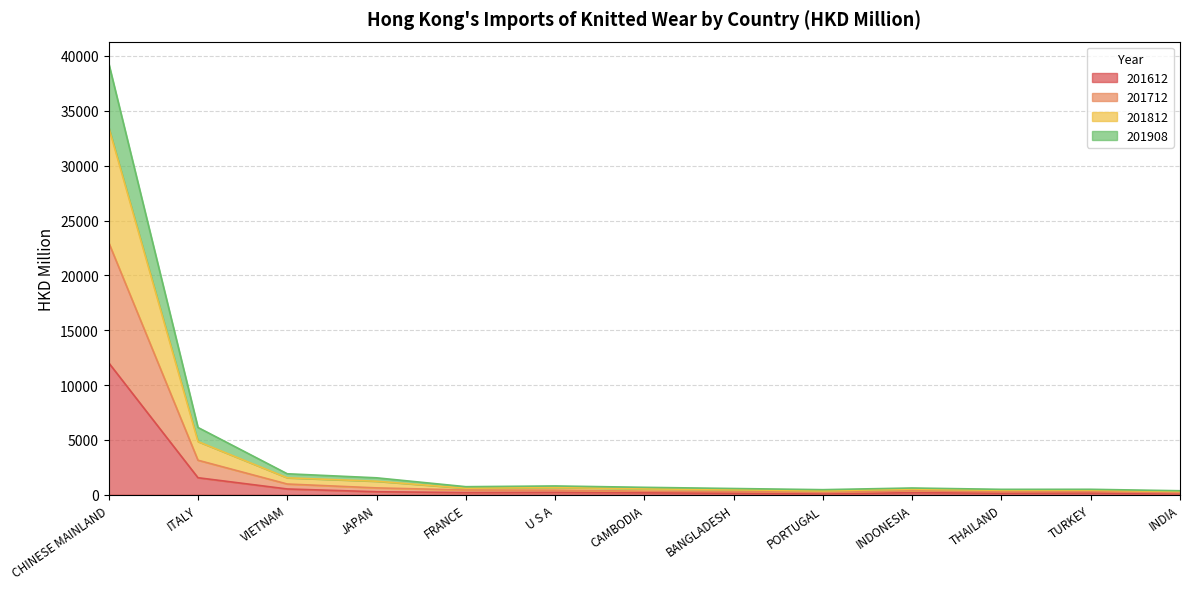

Which category has the highest value in the 201612 series?

CHINESE MAINLAND